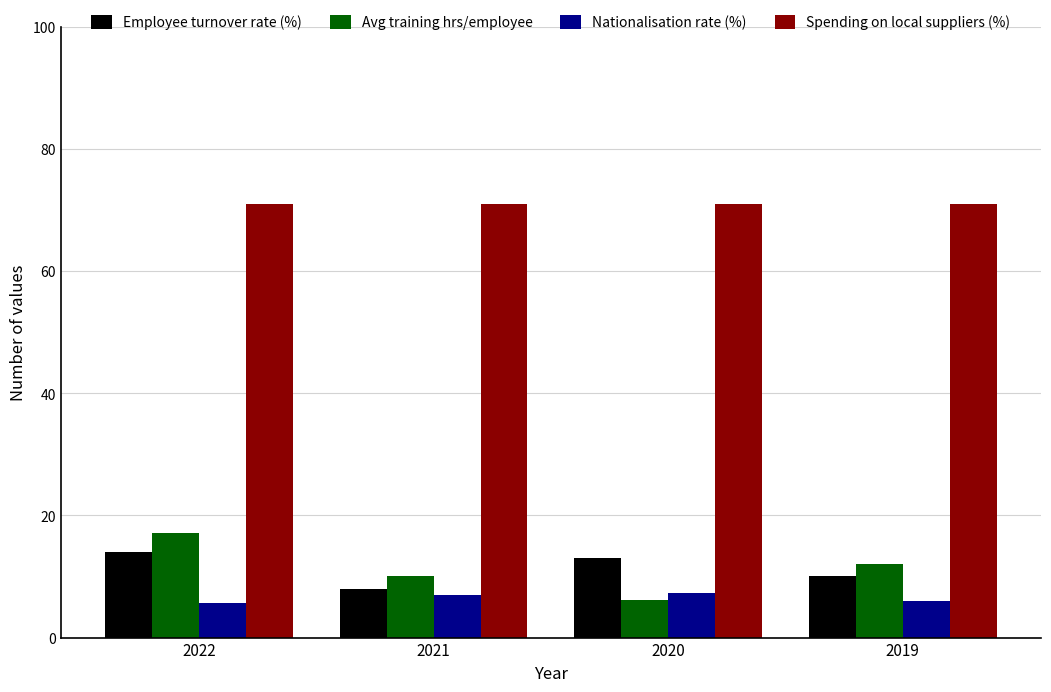

True or false: Avg training hrs/employee has a value of 8.4 at 2019.

False